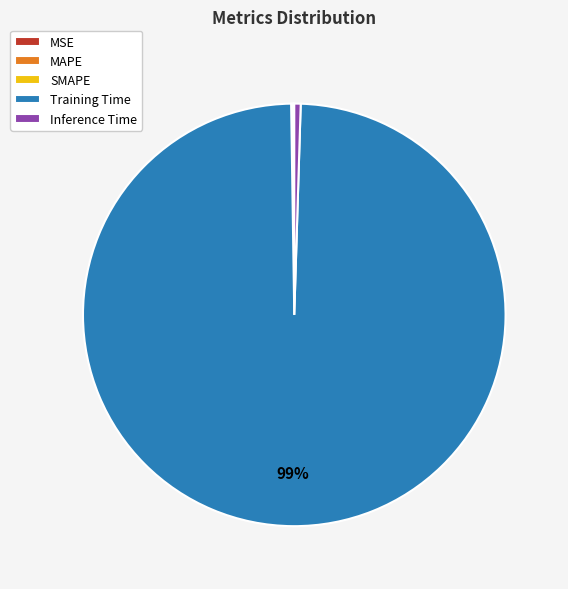

Which slice represents more than half of the pie?

Training Time